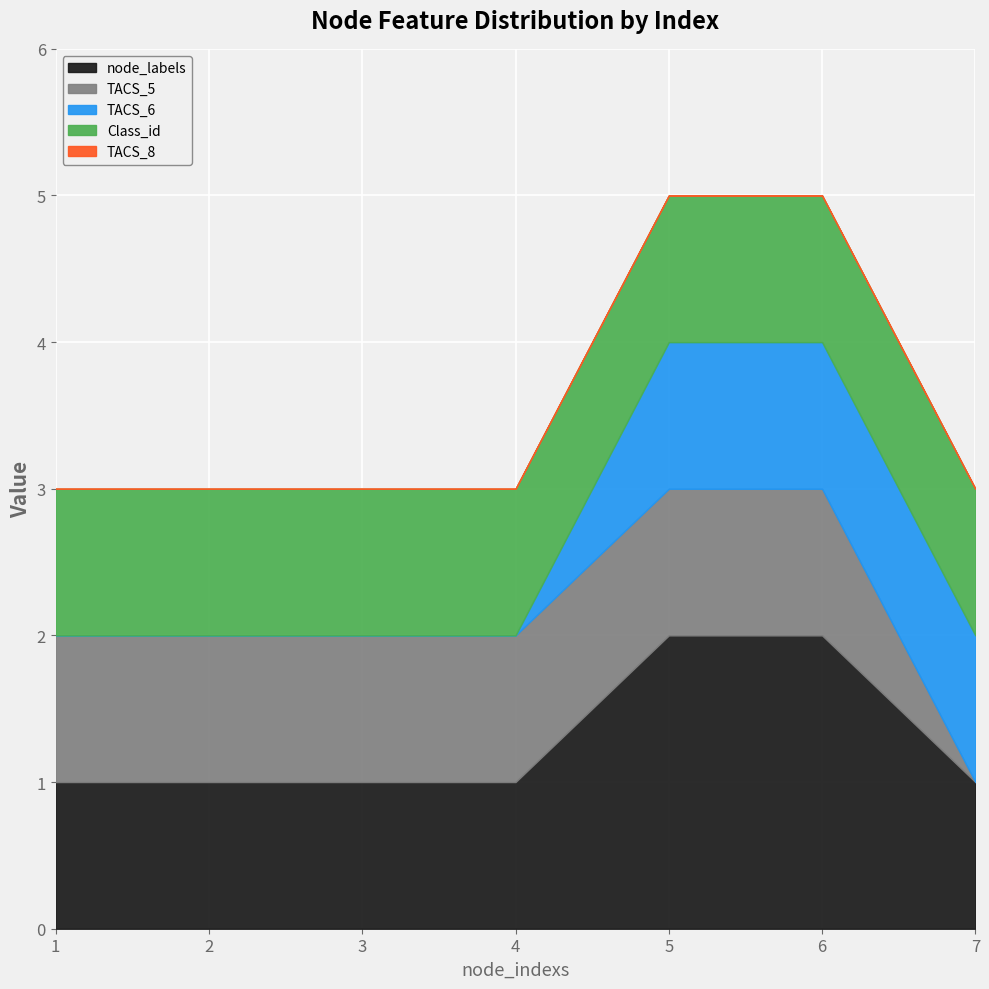

What is the spread (max minus min) of values at 7?

1